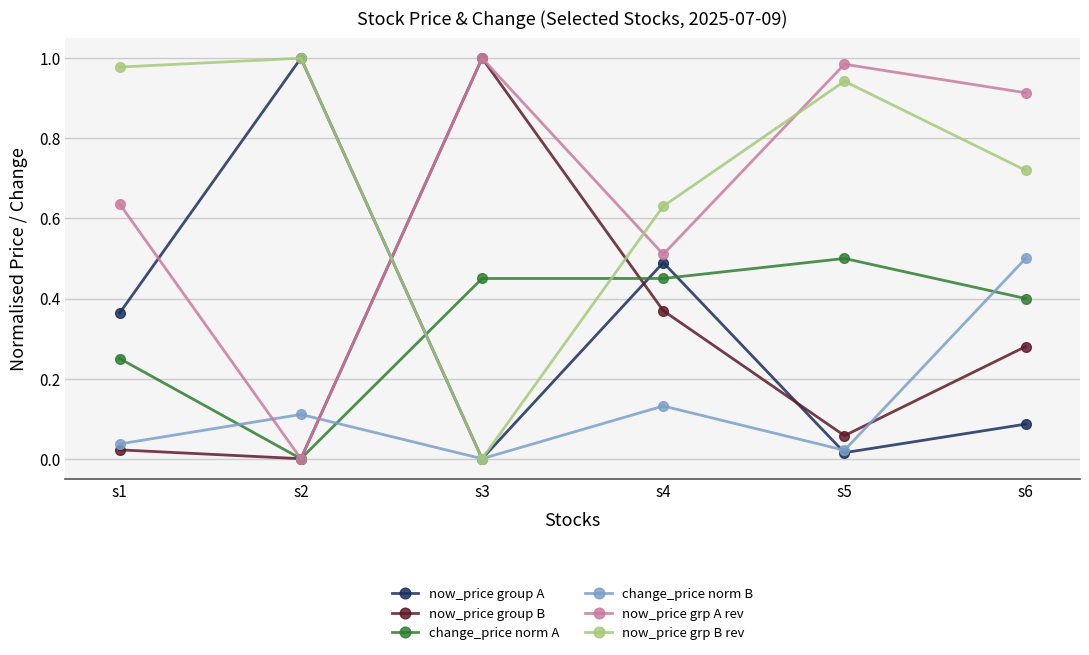

What is the sum of the now_price grp A rev values at s5 and s6?

1.9